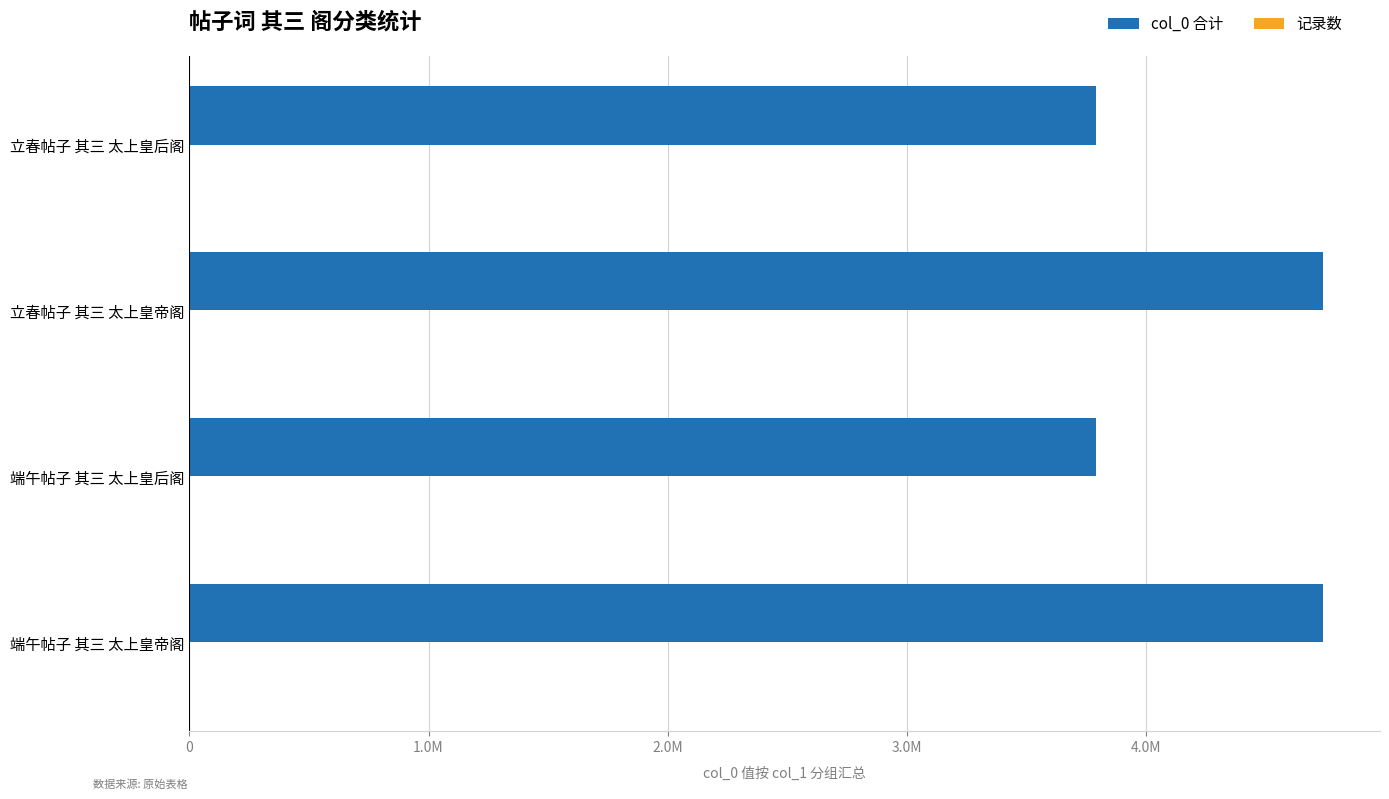

Rank the series by their average value, from highest to lowest.

col_0 合计, 记录数